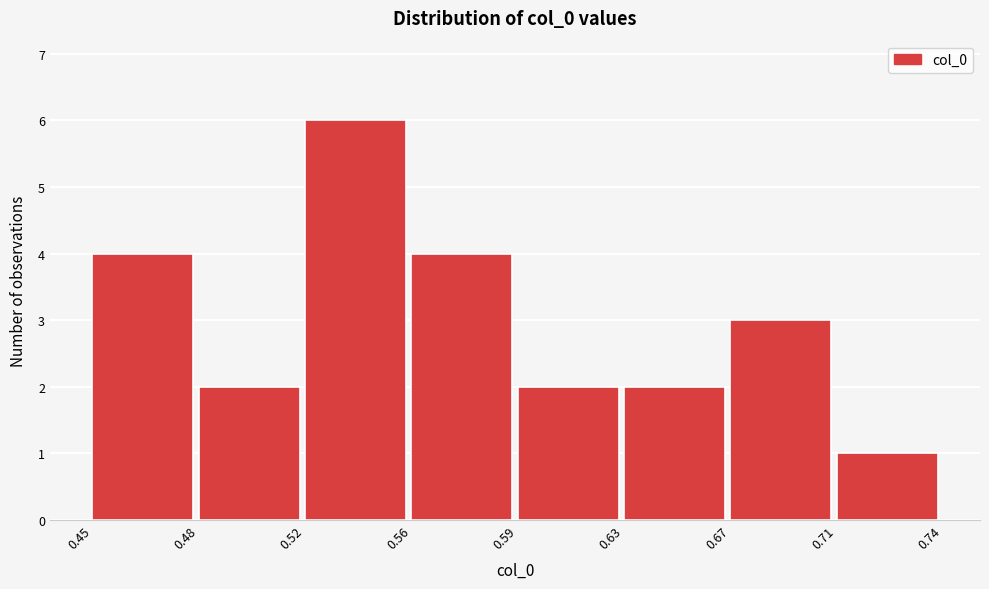

Reading right to left, transcribe all the data shown in this chart.

0.71=1	0.67=3	0.63=2	0.59=2	0.56=4	0.52=6	0.48=2	0.45=4